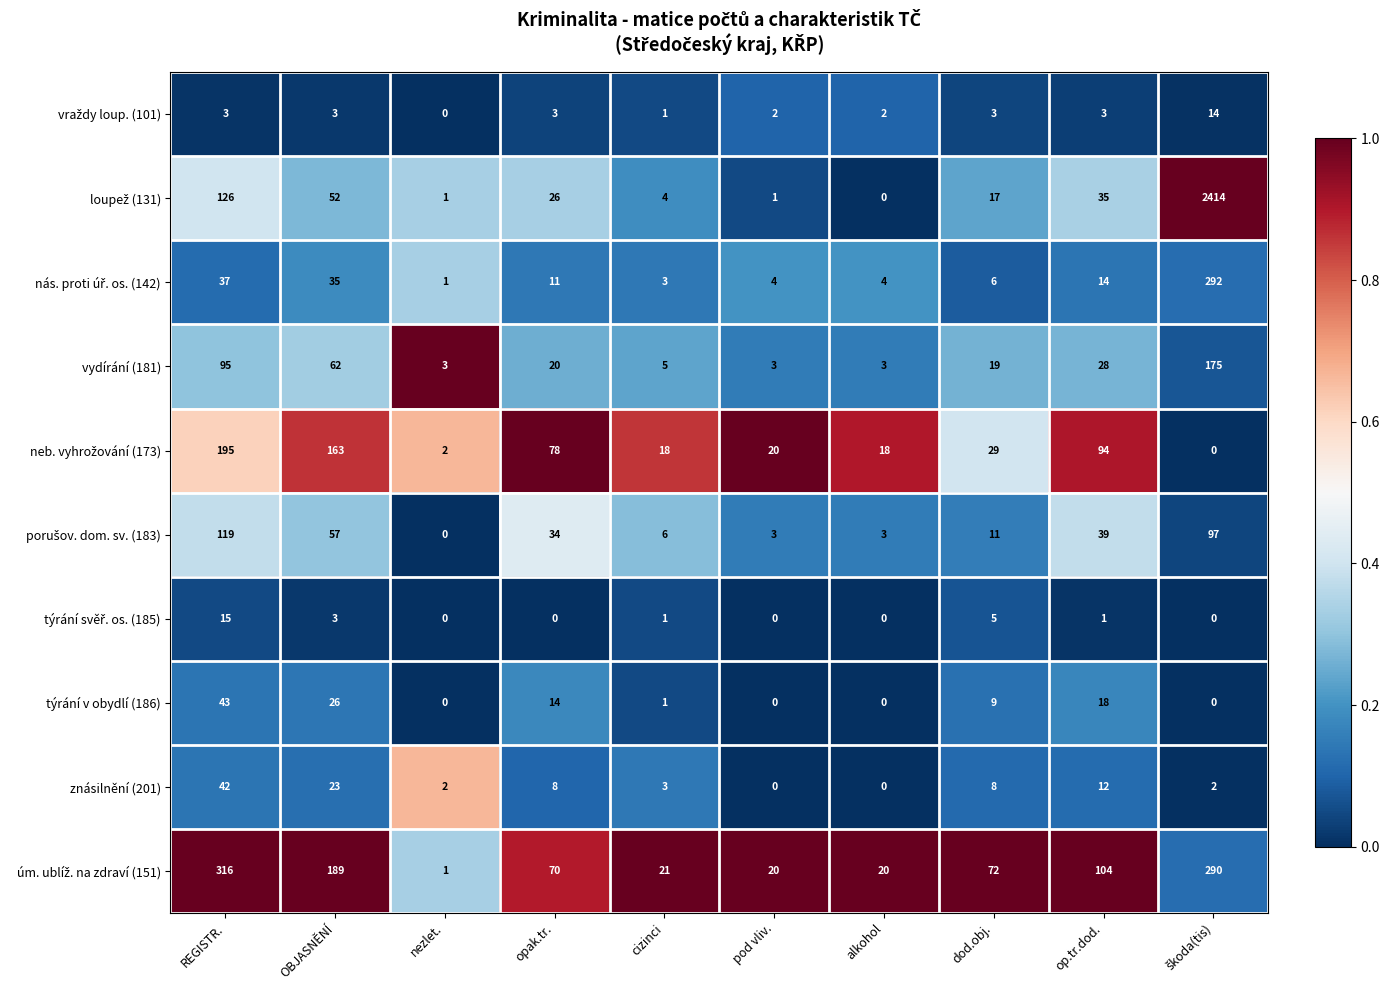

The value of týrání v obydlí (186) at dod.obj. is 9. True or false?

True